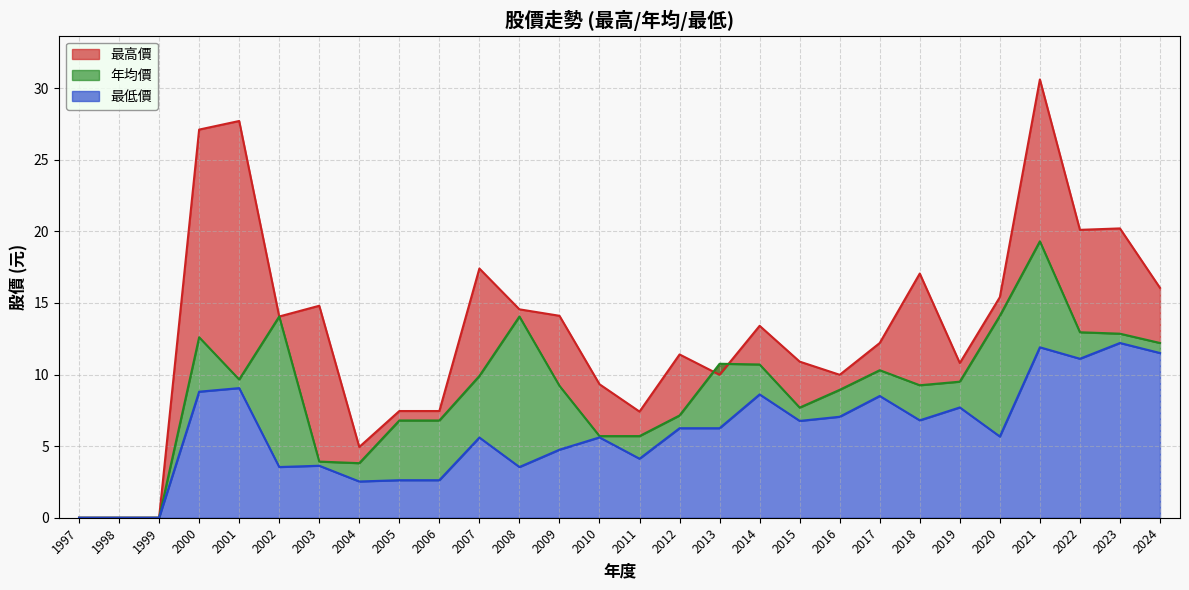

True or false: 最高價 has a value of 16.1 at 2024.

True